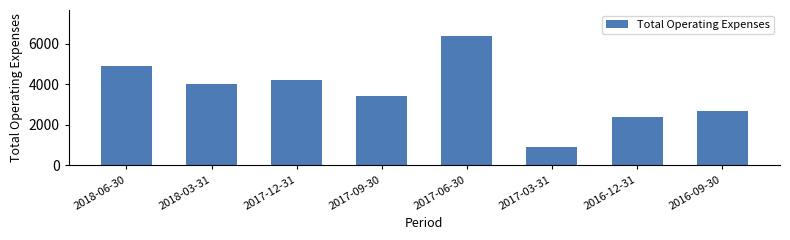

Reading left to right, list all the values displayed in this chart.

4900	4000	4200	3400	6400	900	2400	2700